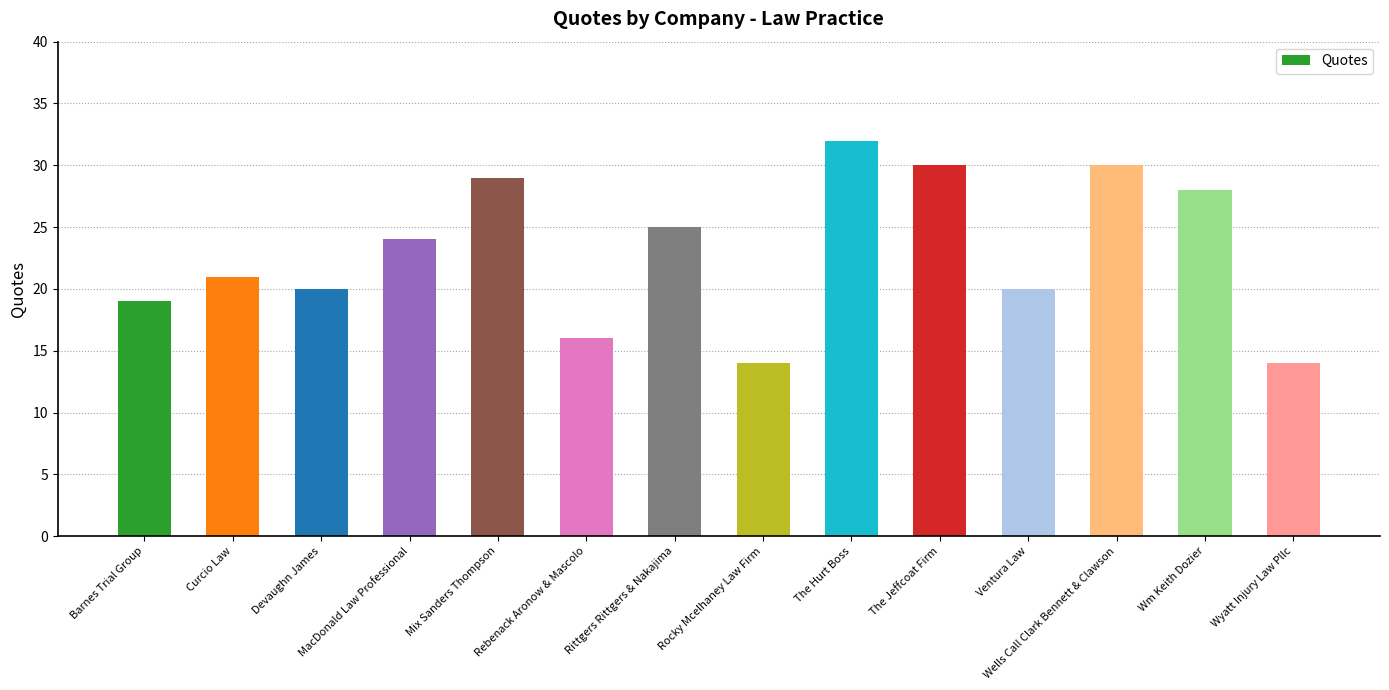

What is the smallest value displayed?

14